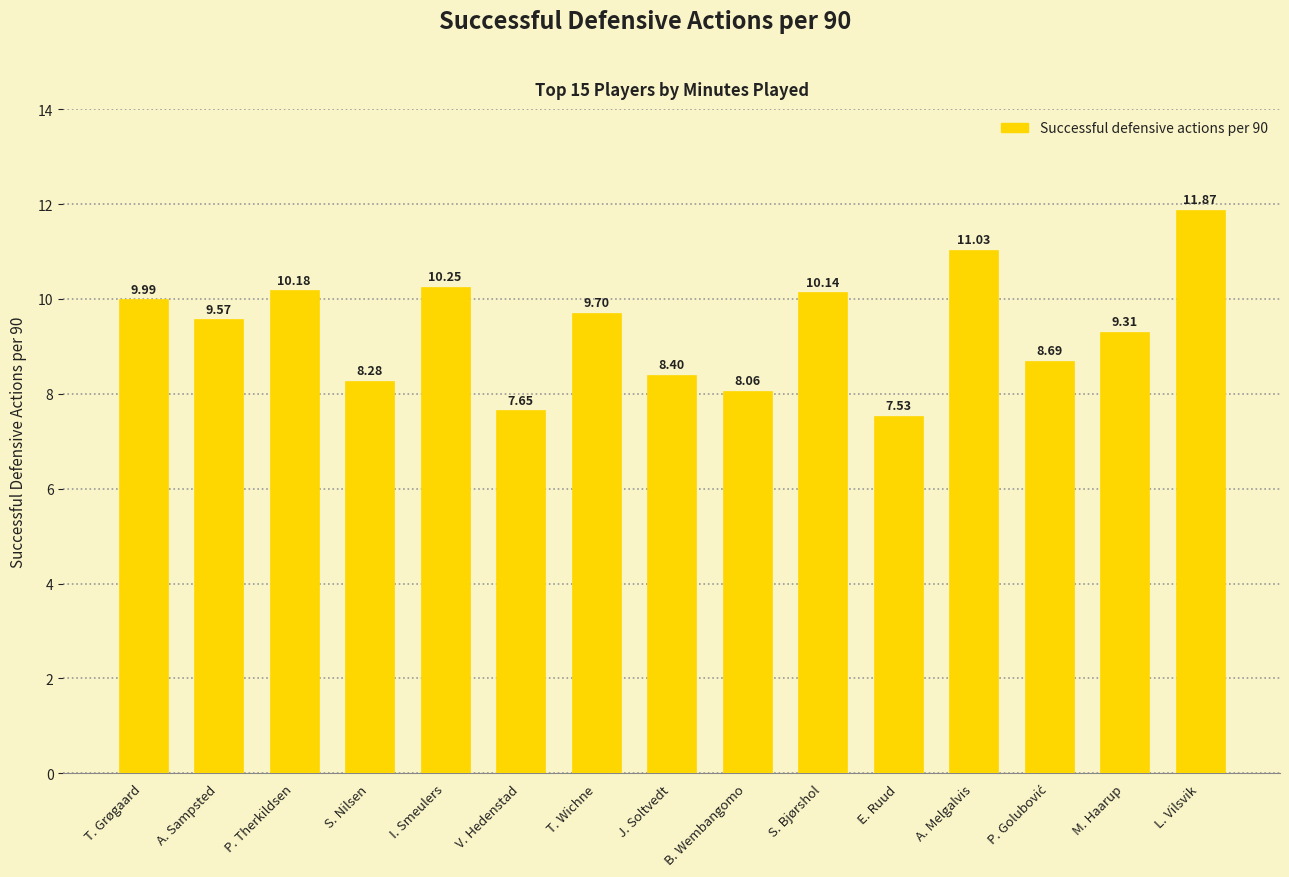

At which category does the chart reach its peak across all series?

L. Vilsvik